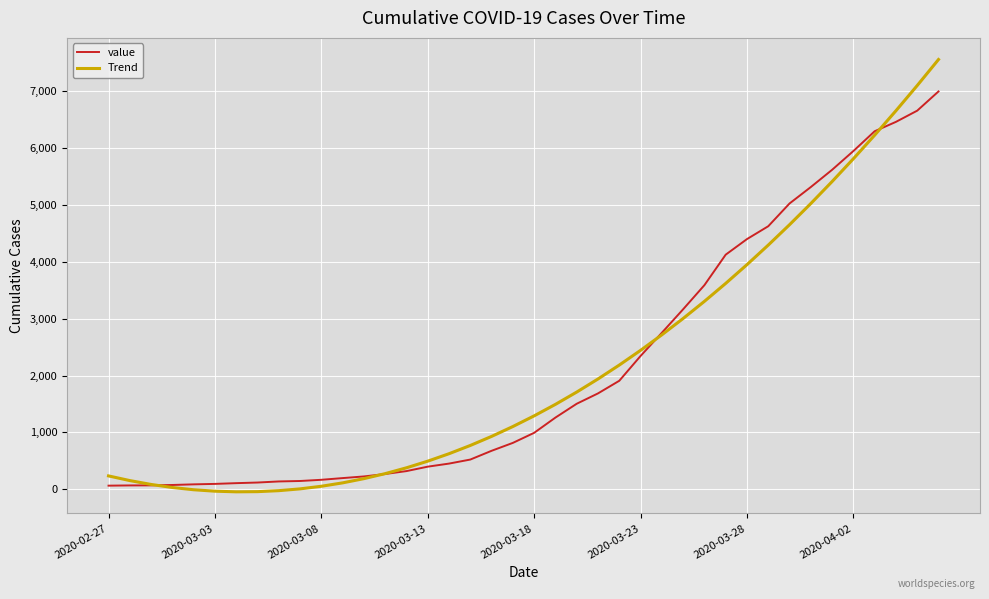

Which series has the largest range (max minus min)?

Trend